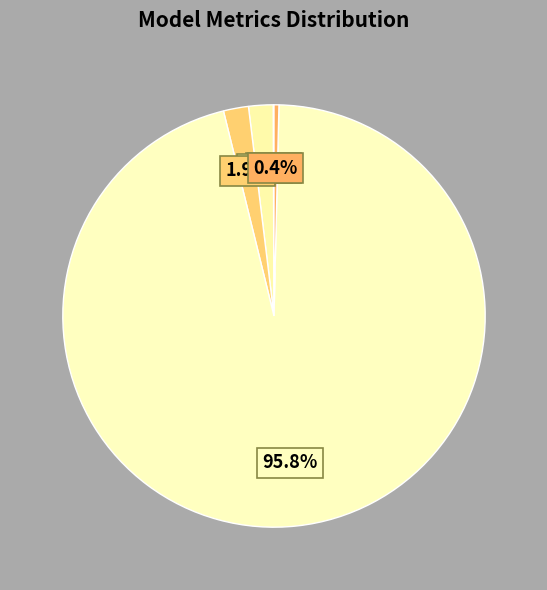

Is there a majority slice in this chart?

Yes